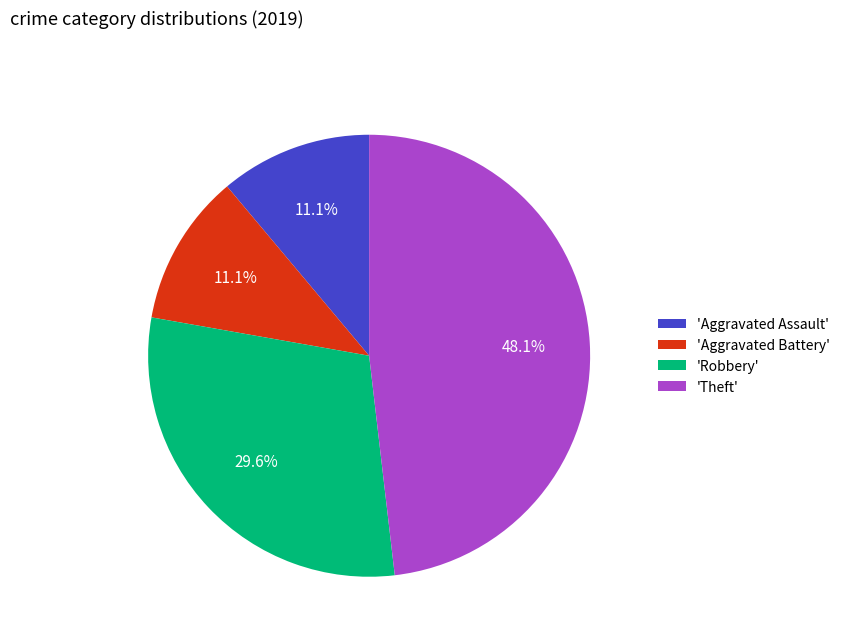

What percentage do 'Aggravated Battery' and 'Robbery' together represent?

40.7%